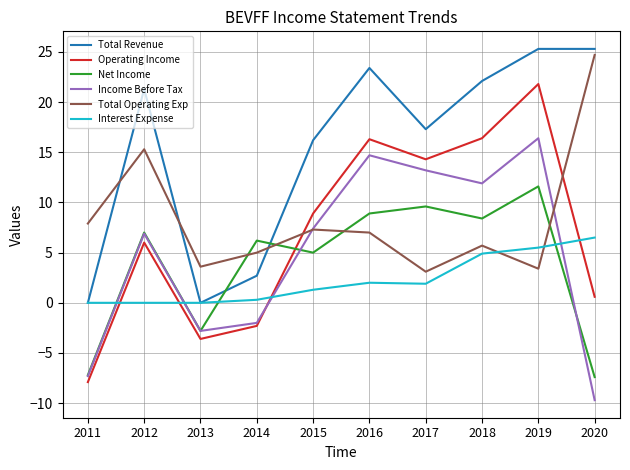

What are all the series names shown in the legend?

Total Revenue, Operating Income, Net Income, Income Before Tax, Total Operating Exp, Interest Expense